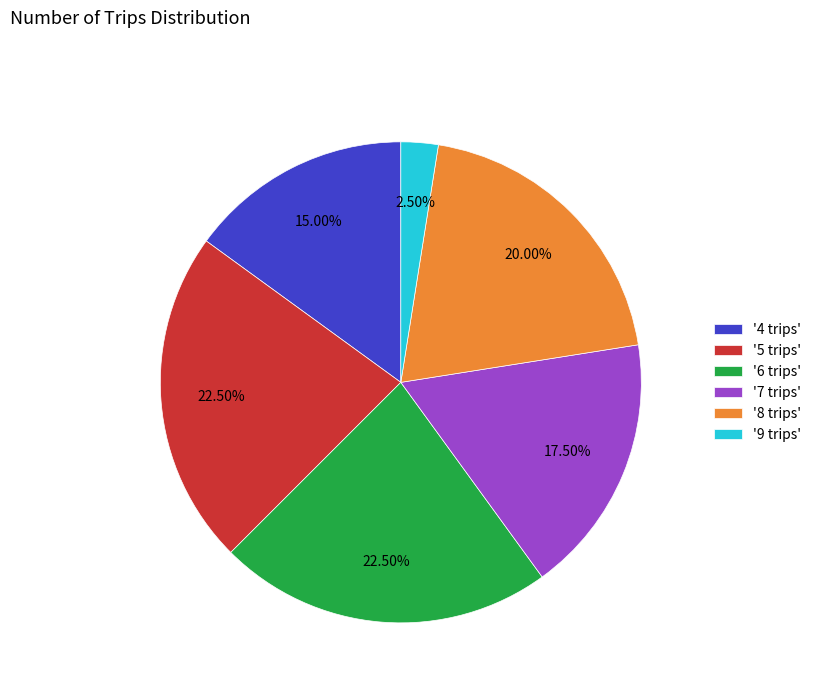

Do '9 trips' and '4 trips' together represent more than half of the pie?

No